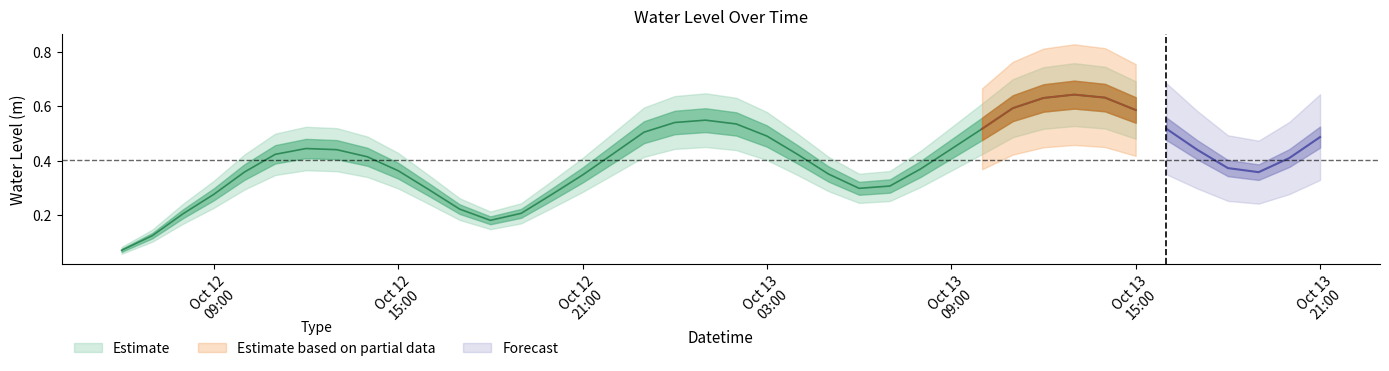

Reading left to right, transcribe all the data shown in this chart.

0.1	0.1	0.2	0.3	0.4	0.4	0.4	0.4	0.4	0.4	0.3	0.2	0.2	0.2	0.3	0.3	0.4	0.5	0.5	0.5	0.5	0.5	0.4	0.4	0.3	0.3	0.4	0.4	0.5	0.6	0.6	0.6	0.6	0.6	0.5	0.4	0.4	0.4	0.4	0.5